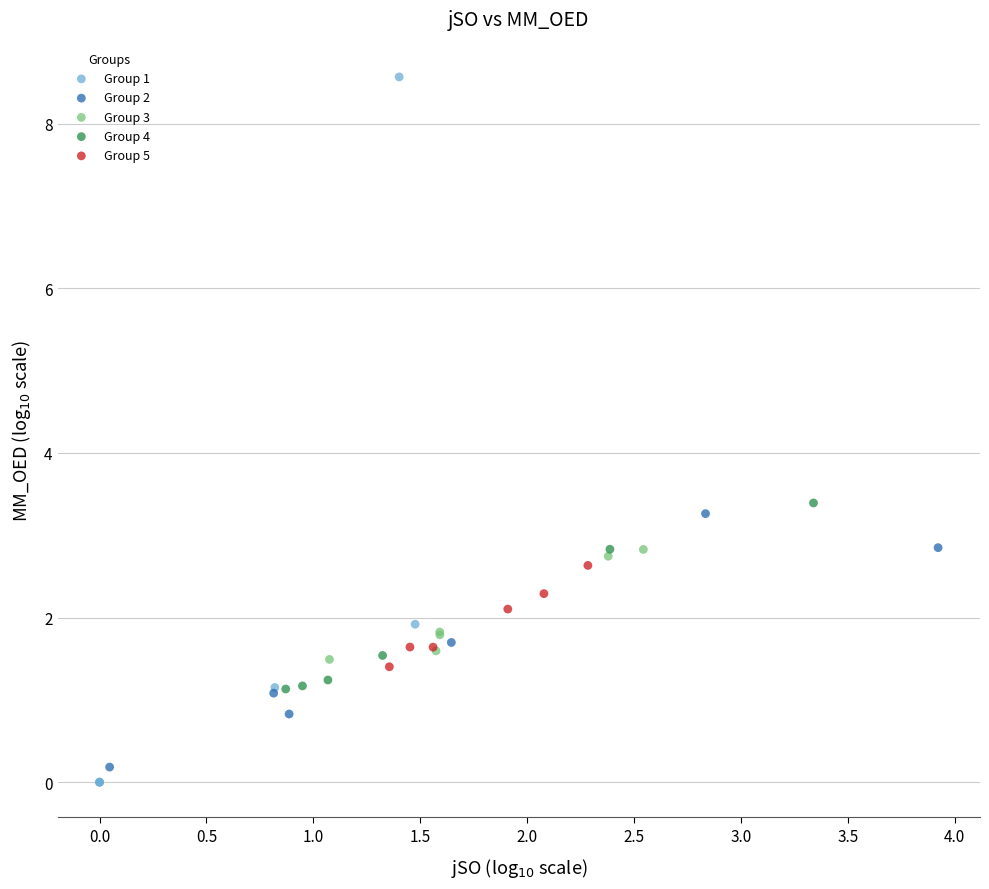

Which series has the widest spread of Y values?

Group 1